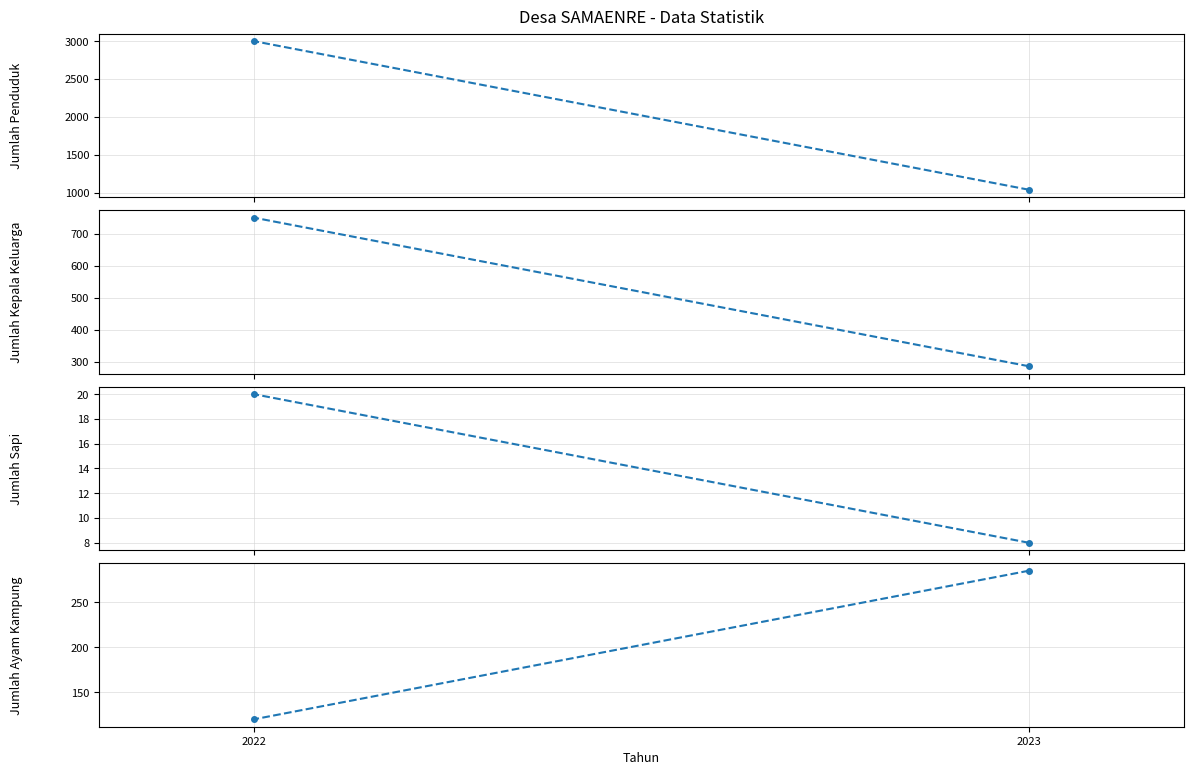

At how many categories does at least one series exceed 2818?

1